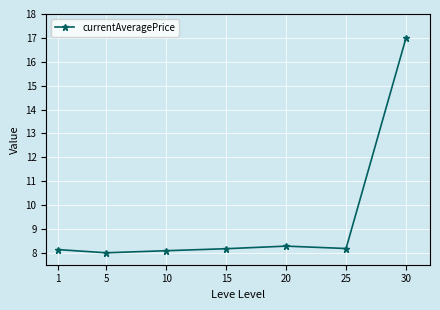

The value at 10 is 1.7. True or false?

False